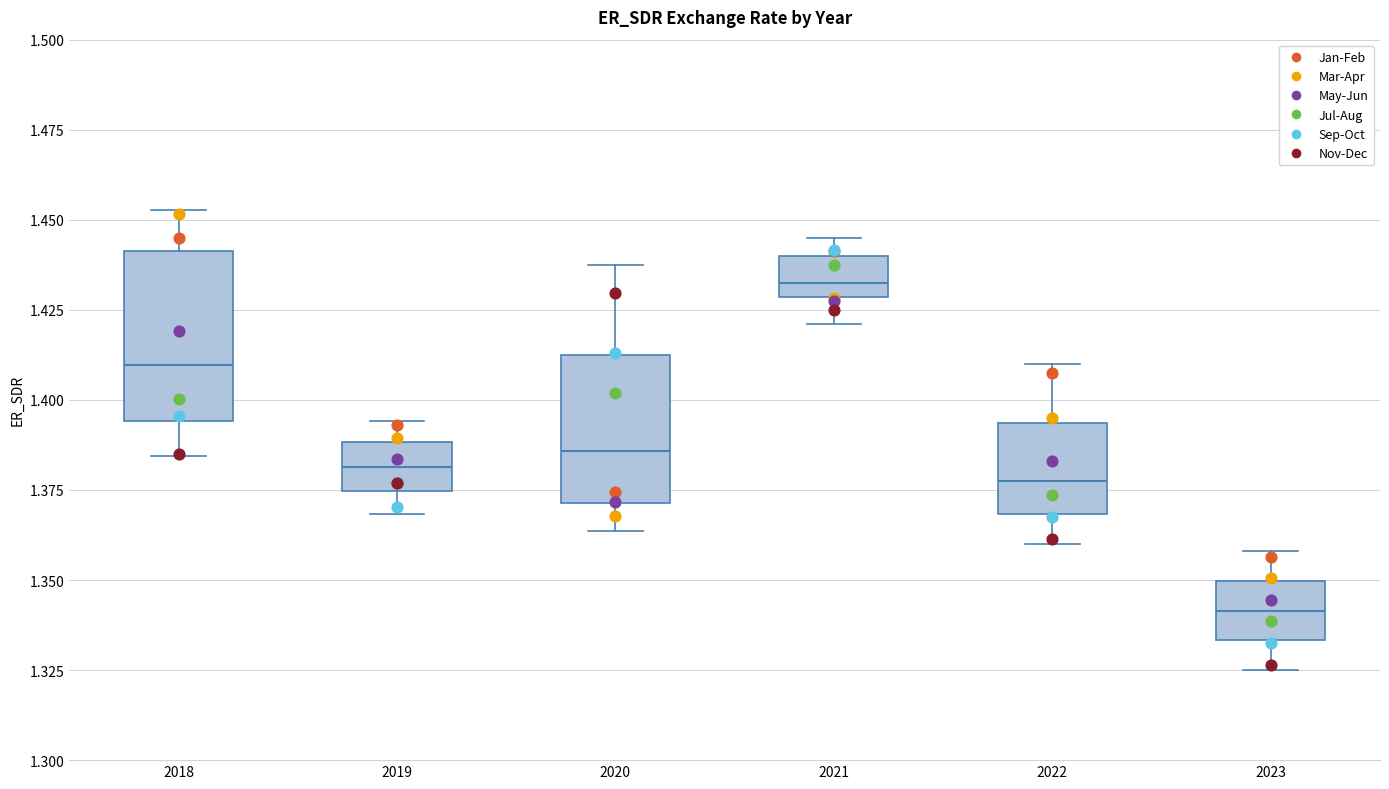

Reading left to right, transcribe this box plot: for each box, give where its median line is, the range the box spans, and where its two whiskers end, as read against the y-axis. The values are not printed on the chart, so give them approximately, as read against the axis.

2018: median 1.410, box 1.395 to 1.440, whiskers 1.385 to 1.455
2019: median 1.380, box 1.375 to 1.390, whiskers 1.370 to 1.395
2020: median 1.385, box 1.370 to 1.415, whiskers 1.365 to 1.440
2021: median 1.435, box 1.430 to 1.440, whiskers 1.420 to 1.445
2022: median 1.380, box 1.370 to 1.395, whiskers 1.360 to 1.410
2023: median 1.340, box 1.335 to 1.350, whiskers 1.325 to 1.360